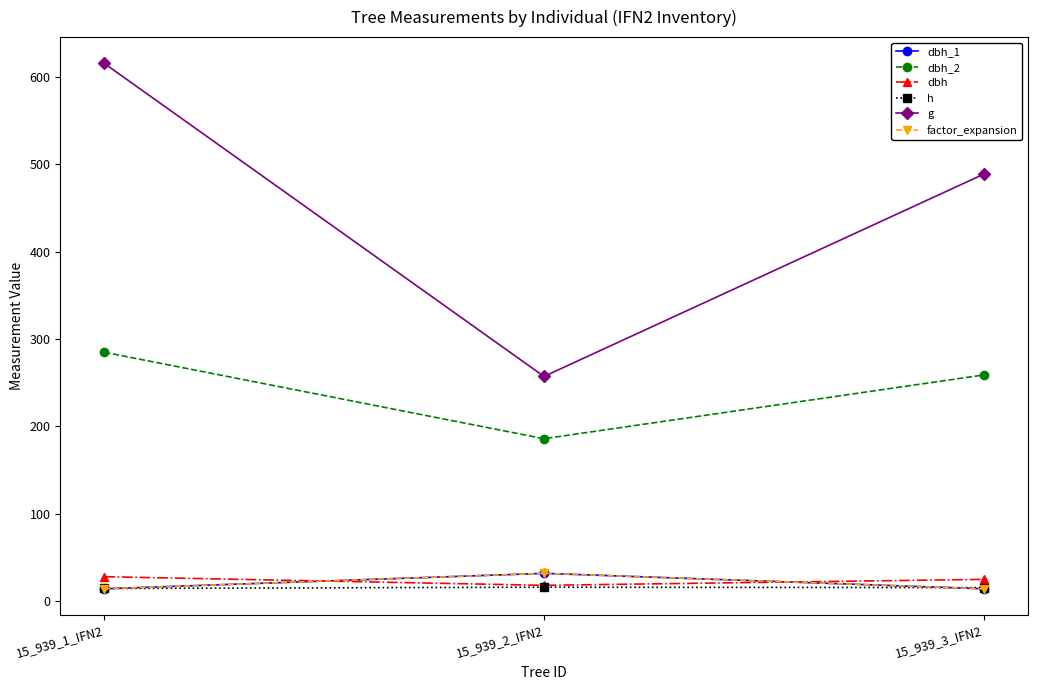

Does the chart have visible grid lines?

No